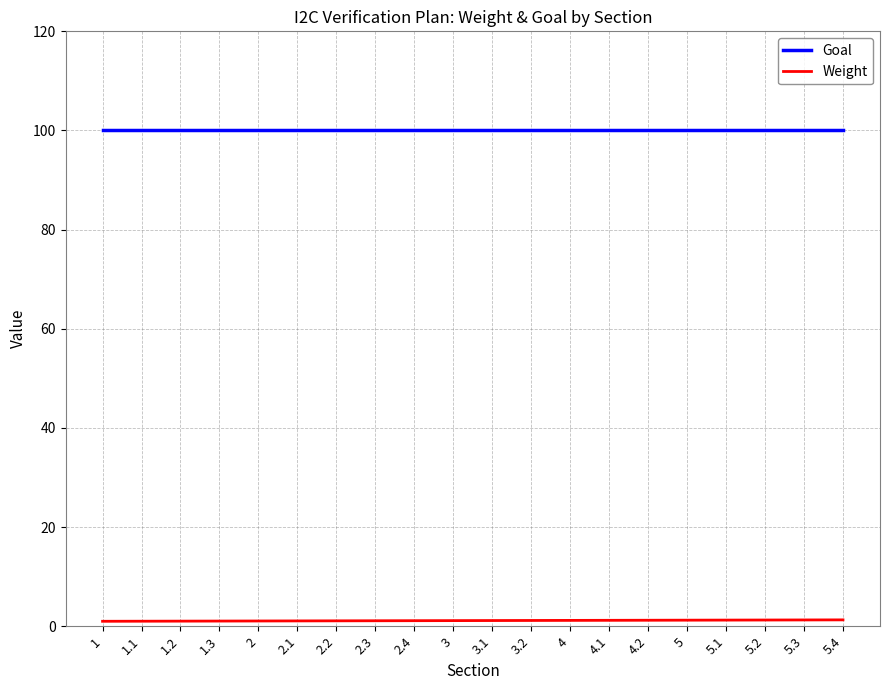

What position from the left is 5?

16